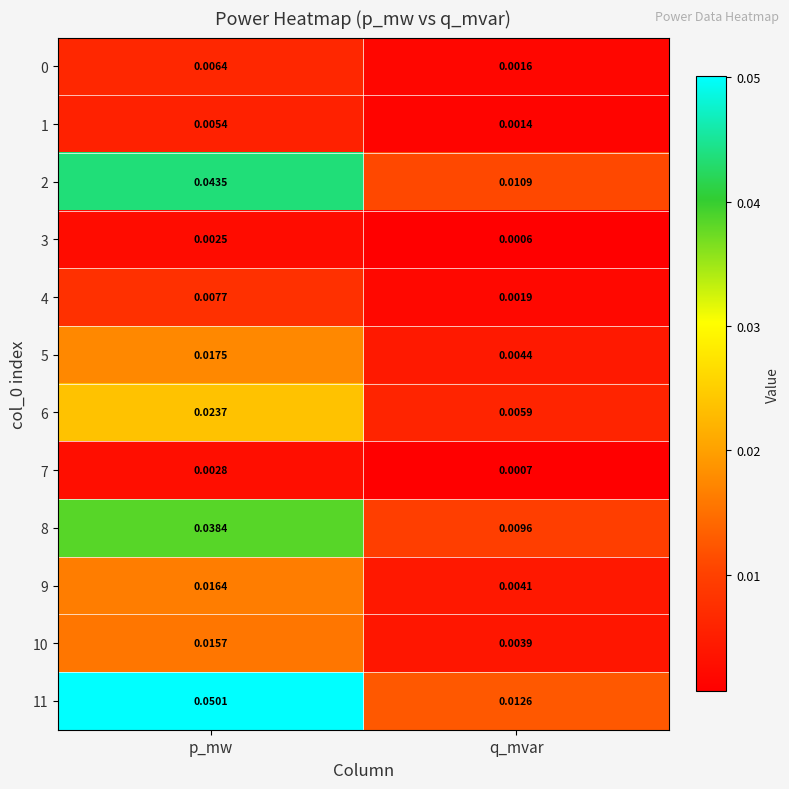

At which label does 10 reach its peak?

p_mw